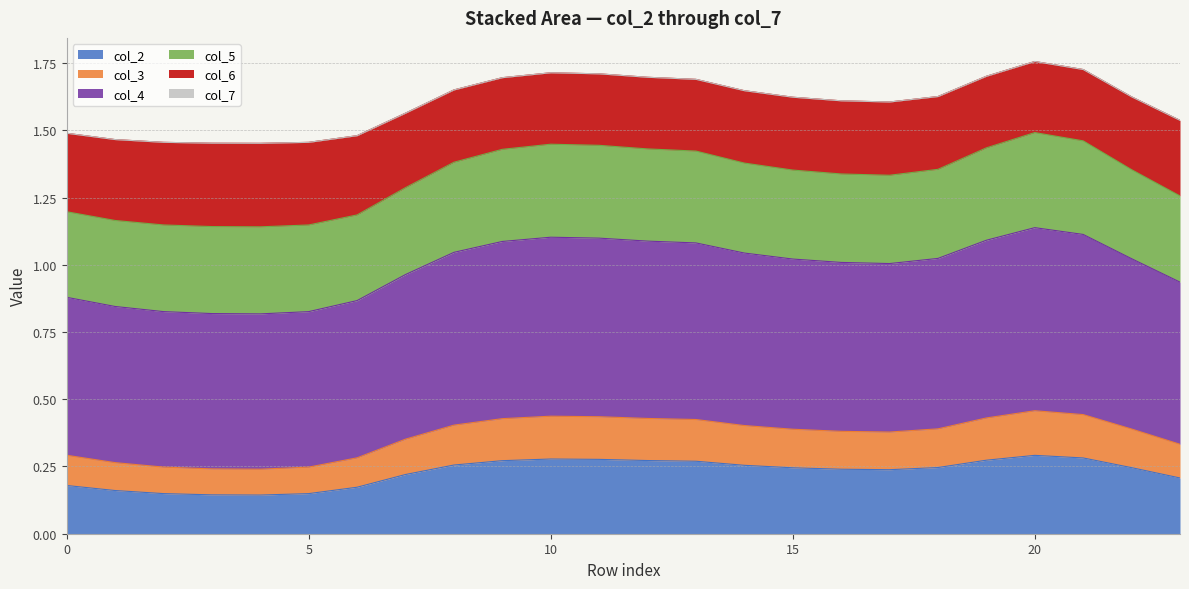

What is the total value across all series at 0?

1.5